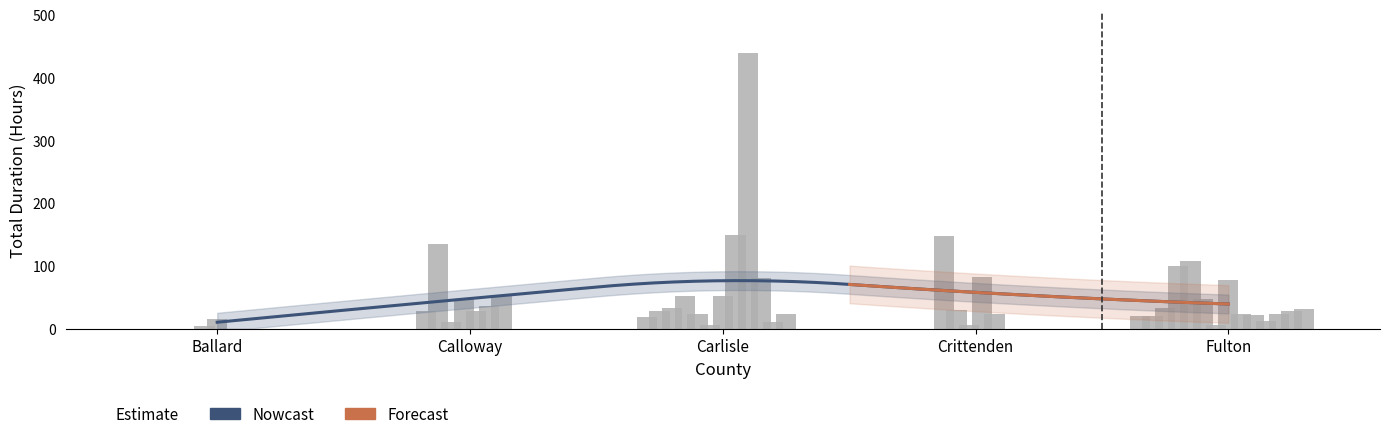

What is the label of the 23rd bar from the right?

Carlisle